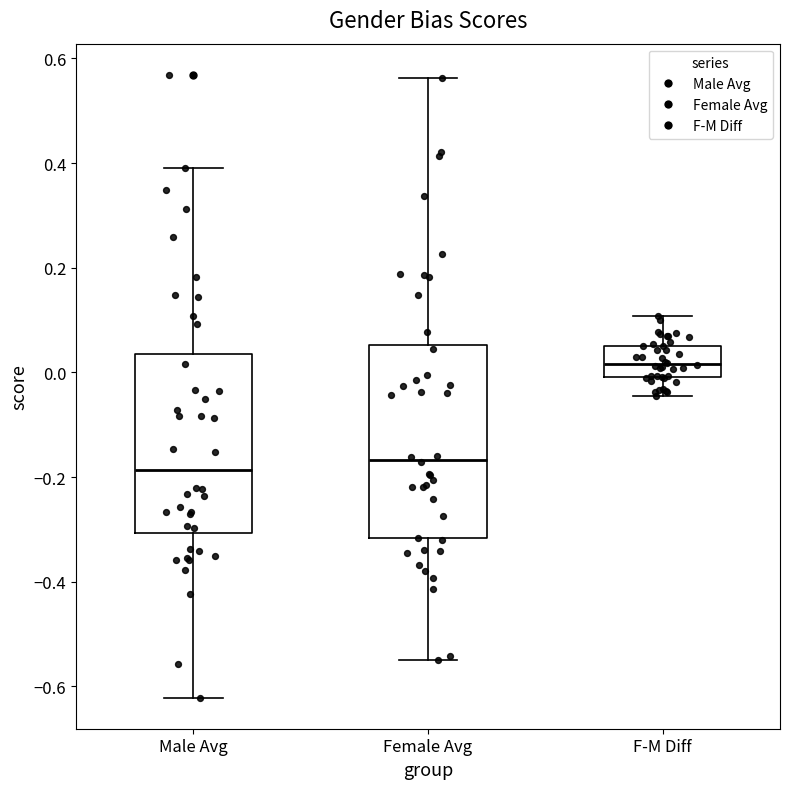

Reading left to right, transcribe this box plot: for each box, give where its median line is, the range the box spans, and where its two whiskers end, as read against the y-axis. The values are not printed on the chart, so give them approximately, as read against the axis.

Male Avg: median -0.18, box -0.30 to 0.04, whiskers -0.62 to 0.40
Female Avg: median -0.16, box -0.32 to 0.06, whiskers -0.54 to 0.56
F-M Diff: median 0.02, box 0.00 to 0.06, whiskers -0.04 to 0.10